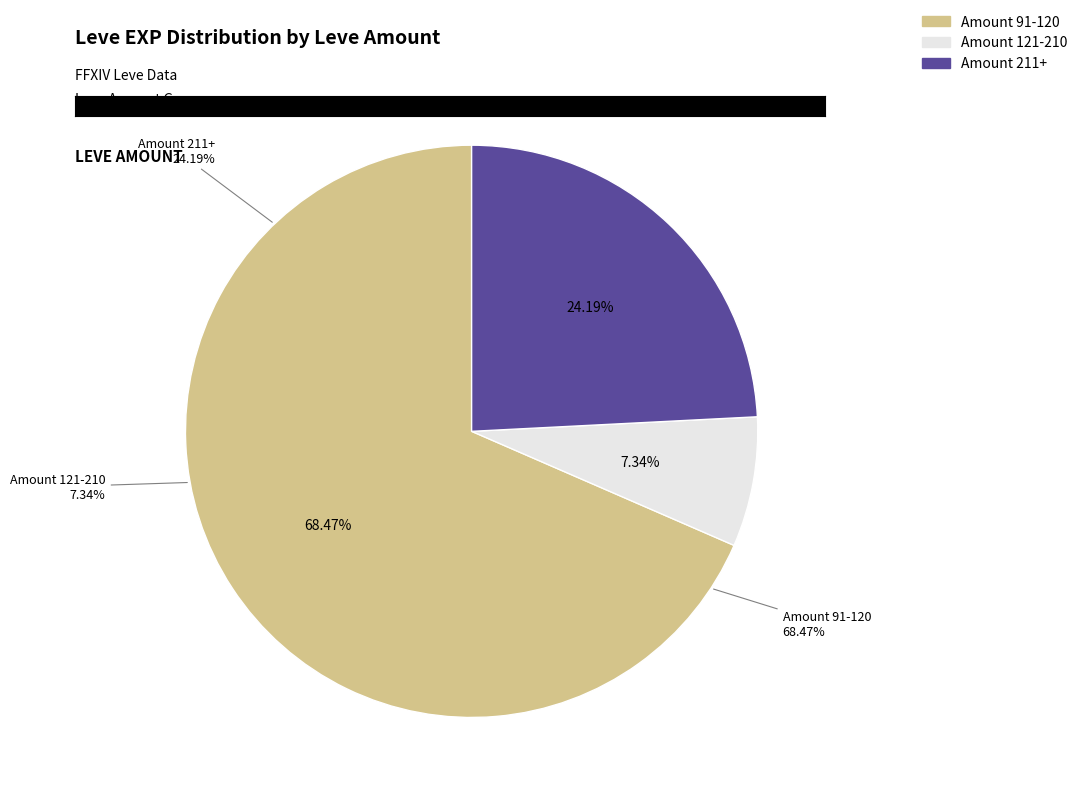

Is there any slice that represents more than half of the pie?

No